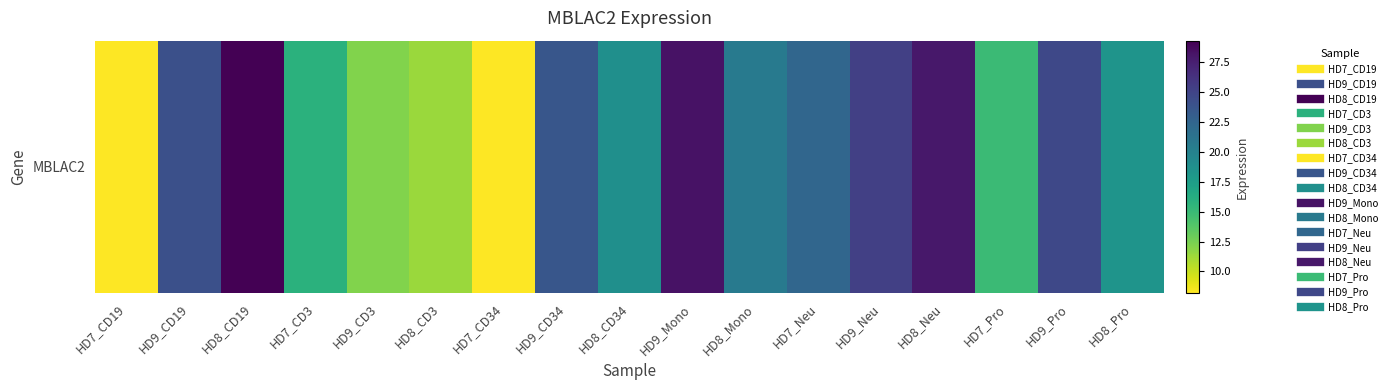

Rank the categories by value from lowest to highest.

HD7_CD34, HD7_CD19, HD8_CD3, HD9_CD3, HD7_Pro, HD7_CD3, HD8_Pro, HD8_CD34, HD8_Mono, HD7_Neu, HD9_CD34, HD9_CD19, HD9_Pro, HD9_Neu, HD8_Neu, HD9_Mono, HD8_CD19